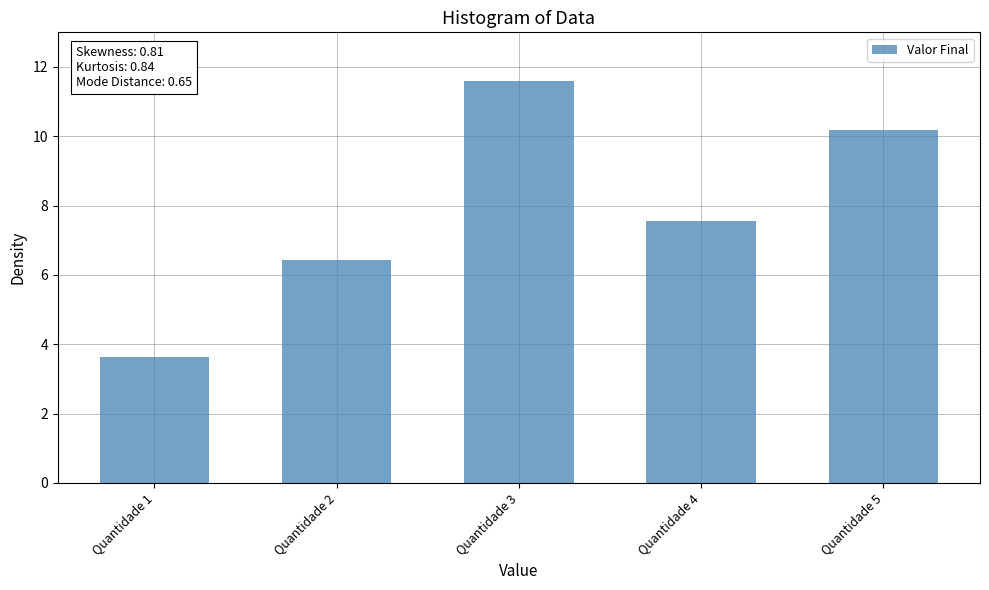

List the labels in order of value, largest first.

Quantidade 3, Quantidade 5, Quantidade 4, Quantidade 2, Quantidade 1